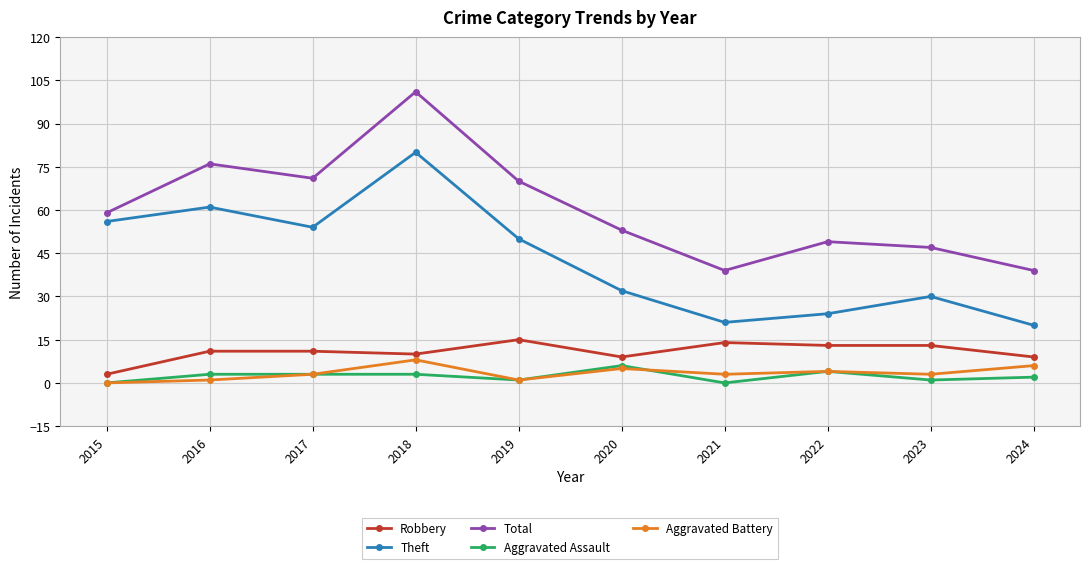

True or false: Theft and Aggravated Battery intersect in this chart.

False